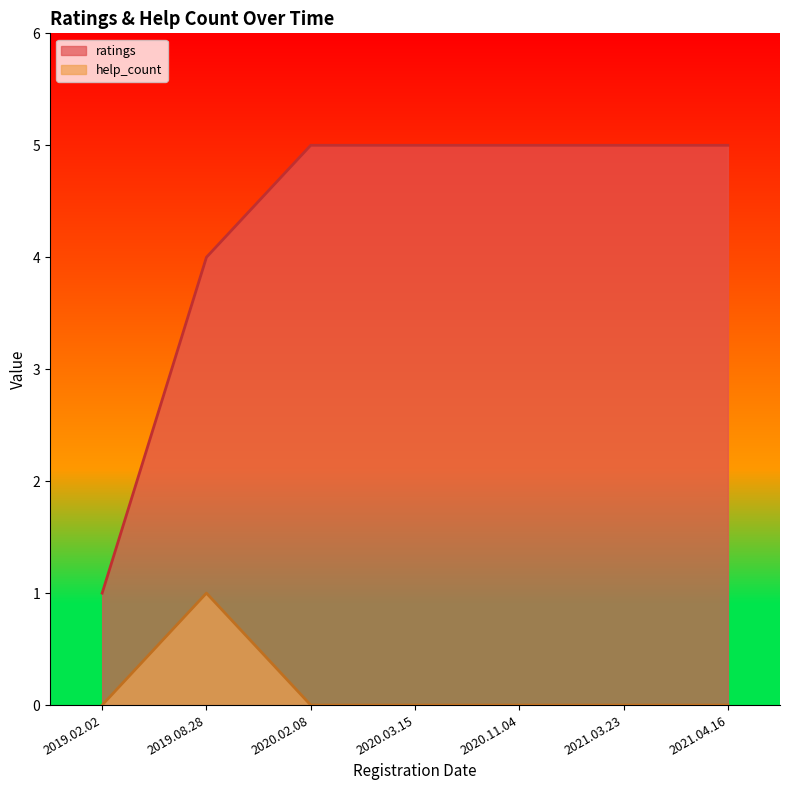

List the series in order of their overall mean, highest first.

ratings, help_count